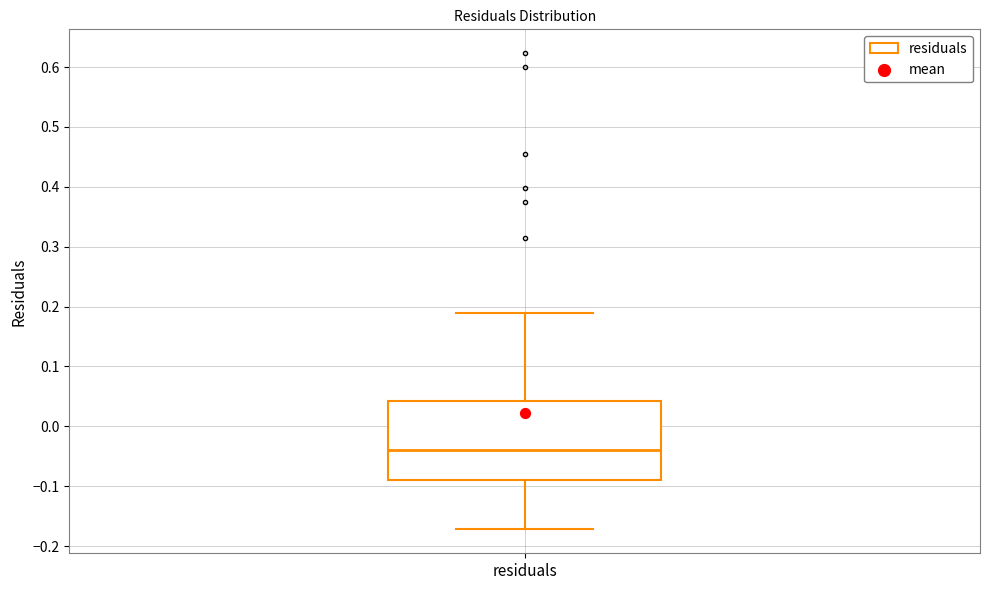

Read this box plot against the y-axis: the position of the median line, the range covered by the box, and the ends of both whiskers. The values are not printed on the chart, so give them approximately, as read against the axis.

median -0.04, box -0.09 to 0.04, whiskers -0.17 to 0.19